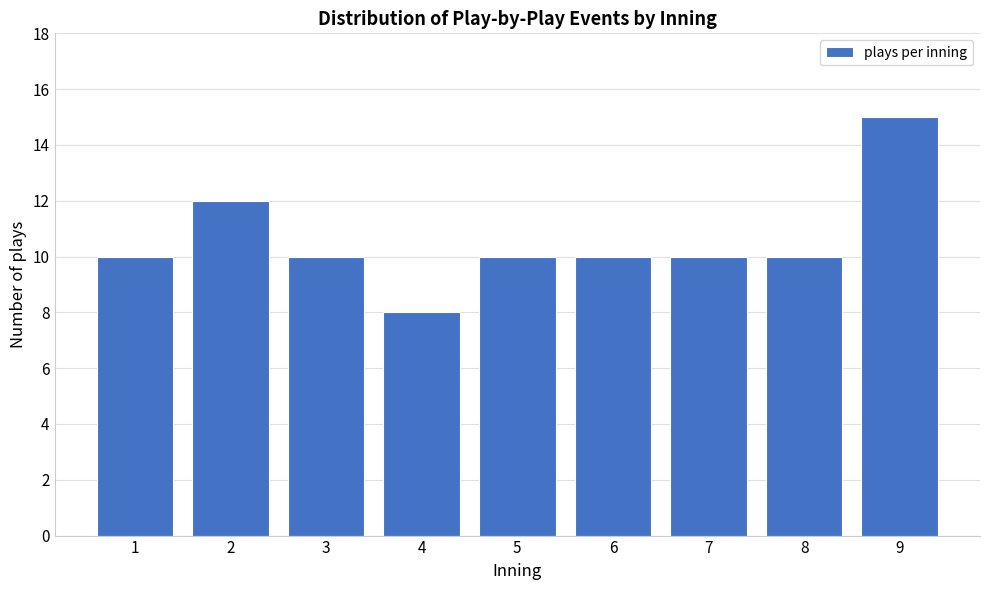

Reading left to right, what are all the values shown in this chart?

10	12	10	8	10	10	10	10	15